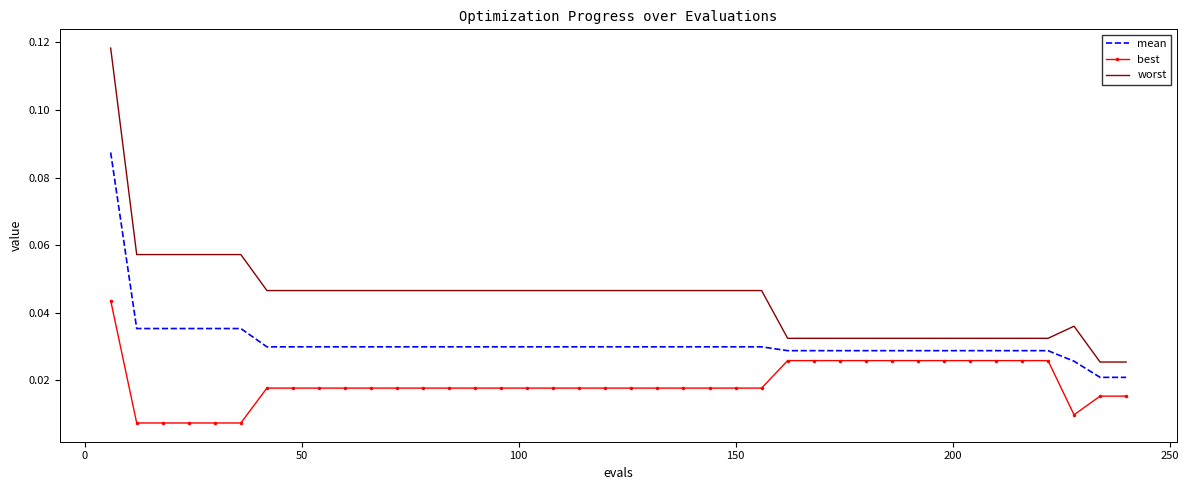

How many best values are between 0 and 1?

40